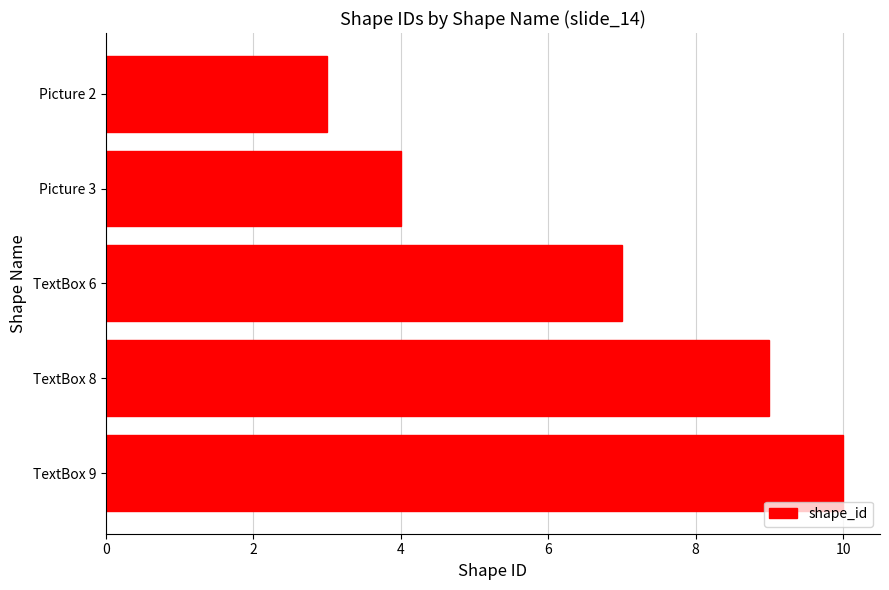

Which category has the lowest value across all series?

Picture 2